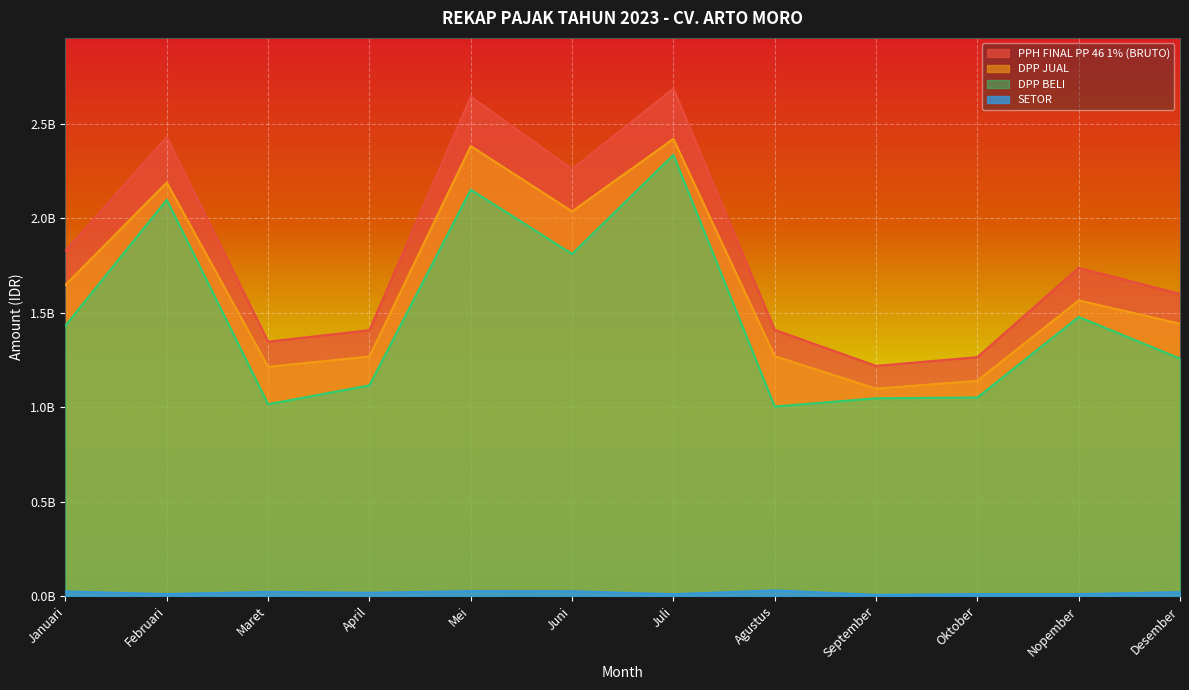

At which label does DPP BELI first exceed 1432247523?

Februari